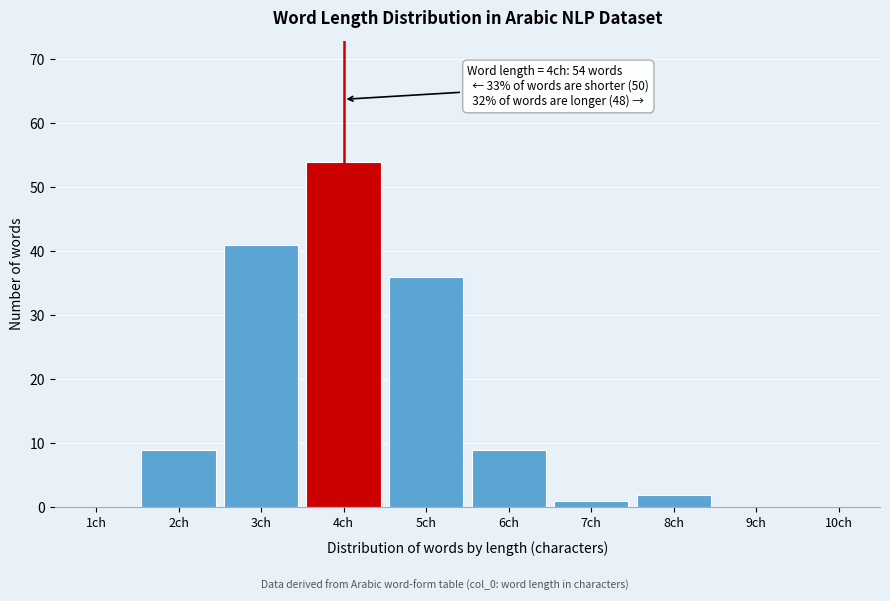

Reading left to right, list all the values displayed in this chart.

1ch=0	2ch=9	3ch=41	4ch=54	5ch=36	6ch=9	7ch=1	8ch=2	9ch=0	10ch=0